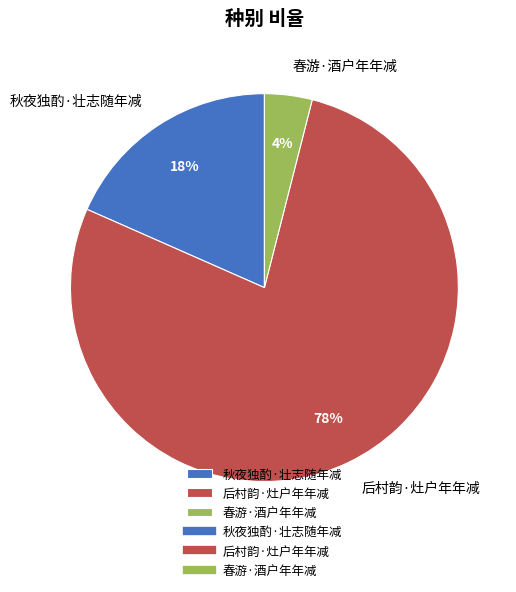

How many segments does this pie chart have?

3